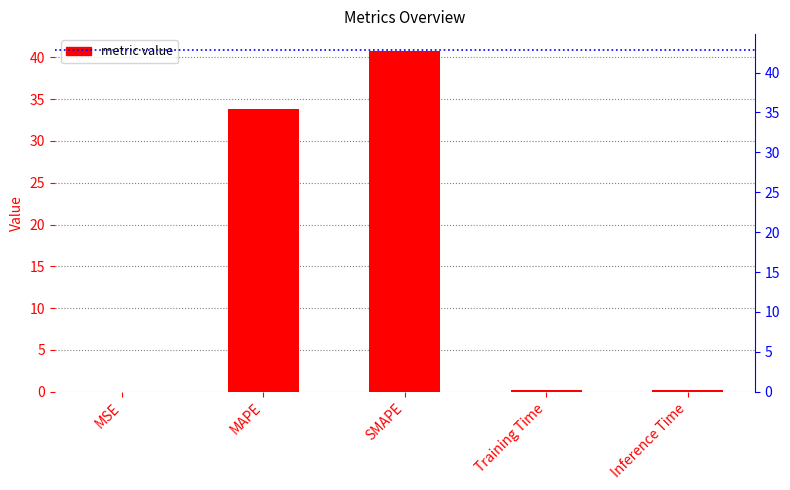

The chart shows a value of 45.6 at MAPE. True or false?

False